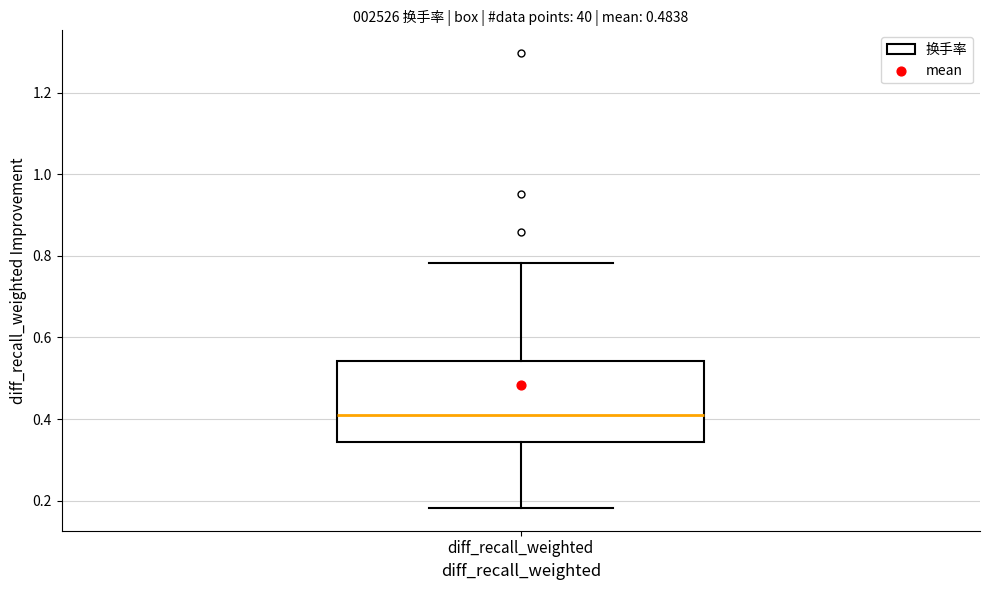

Where is the lower edge of the box for diff_recall_weighted on the y-axis? The values are not printed on the chart, so give them approximately, as read against the axis.

0.34